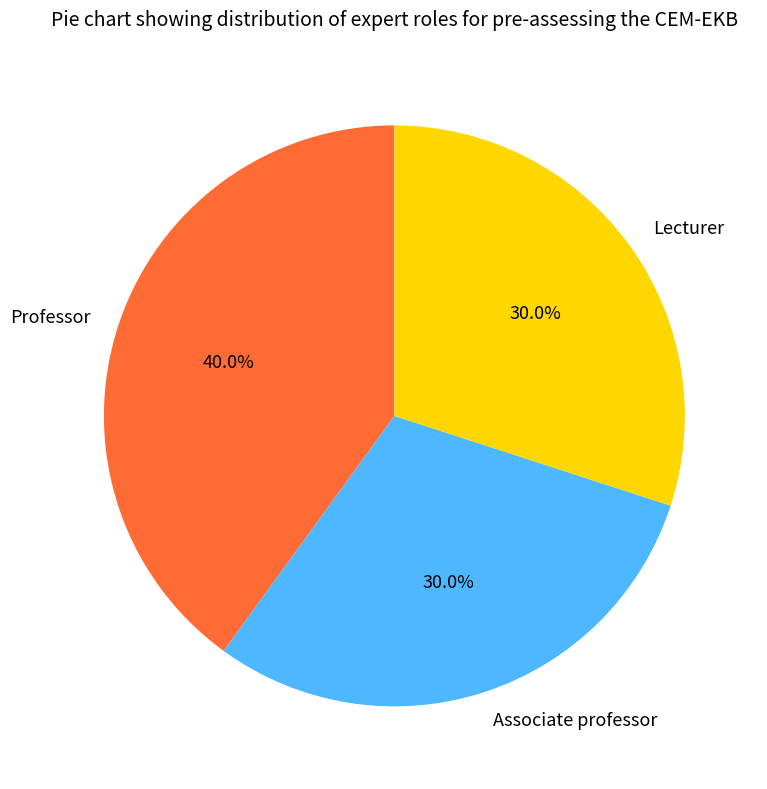

To the nearest percent, what is the combined percentage of Professor and Lecturer?

70%